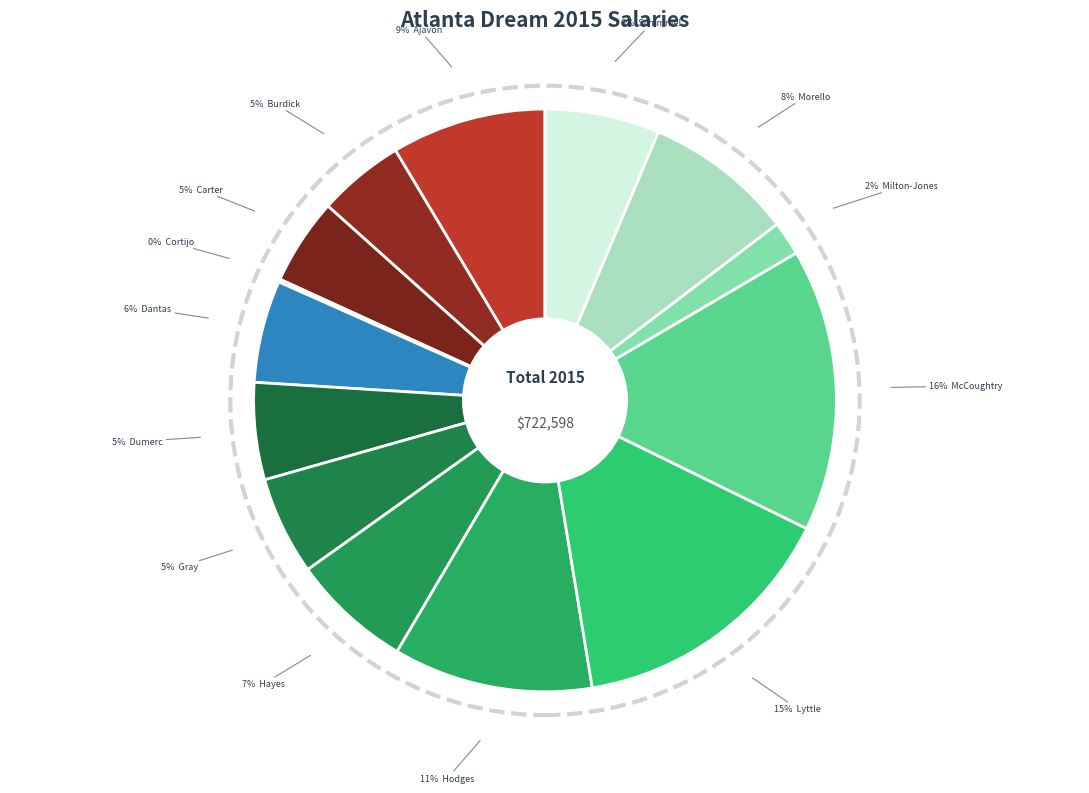

Which slice is the largest?

McCoughtry, Angel